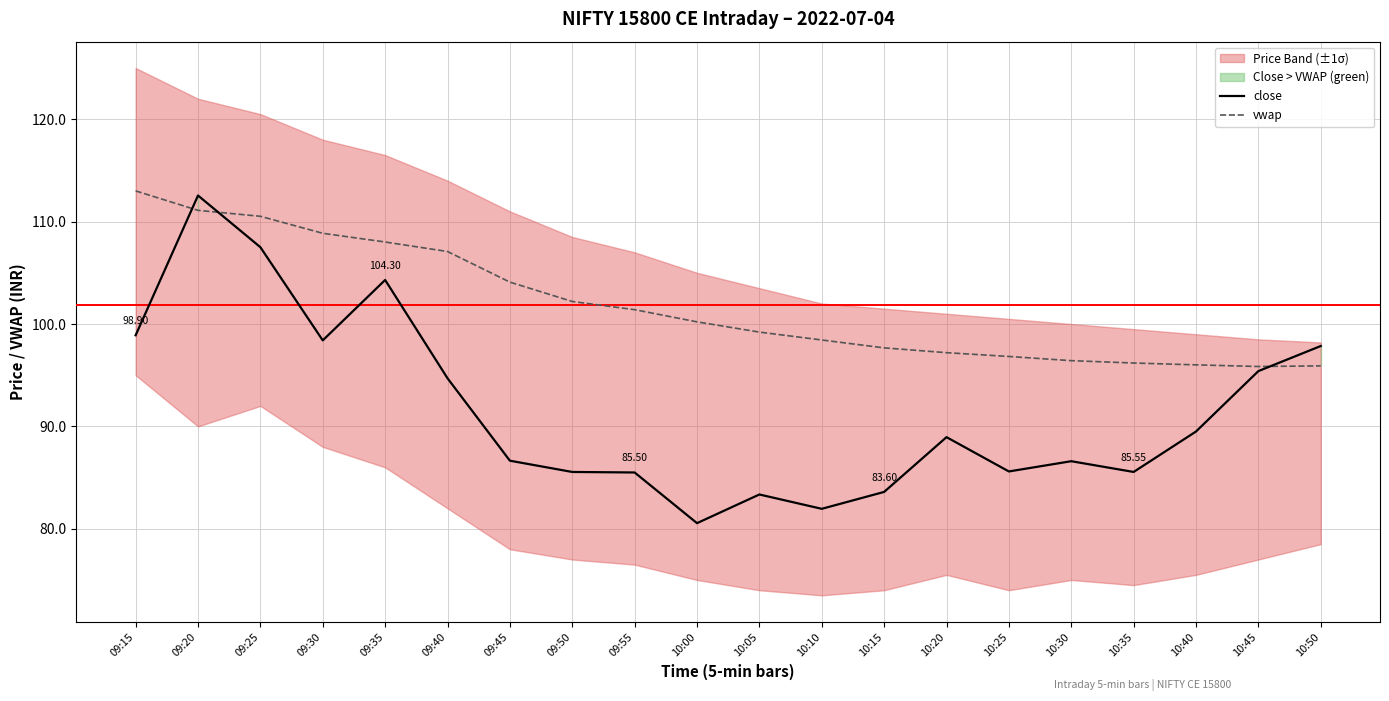

What is the maximum value for close?

112.5